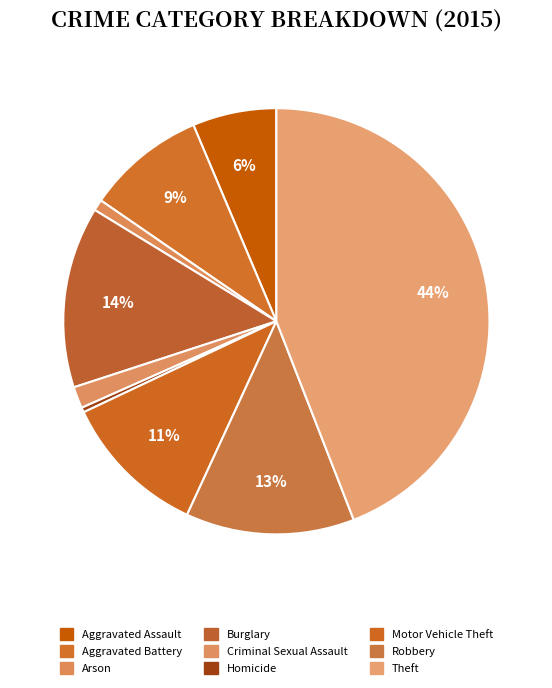

To the nearest percent, what is the difference between the Burglary and Arson slice percentages?

13%